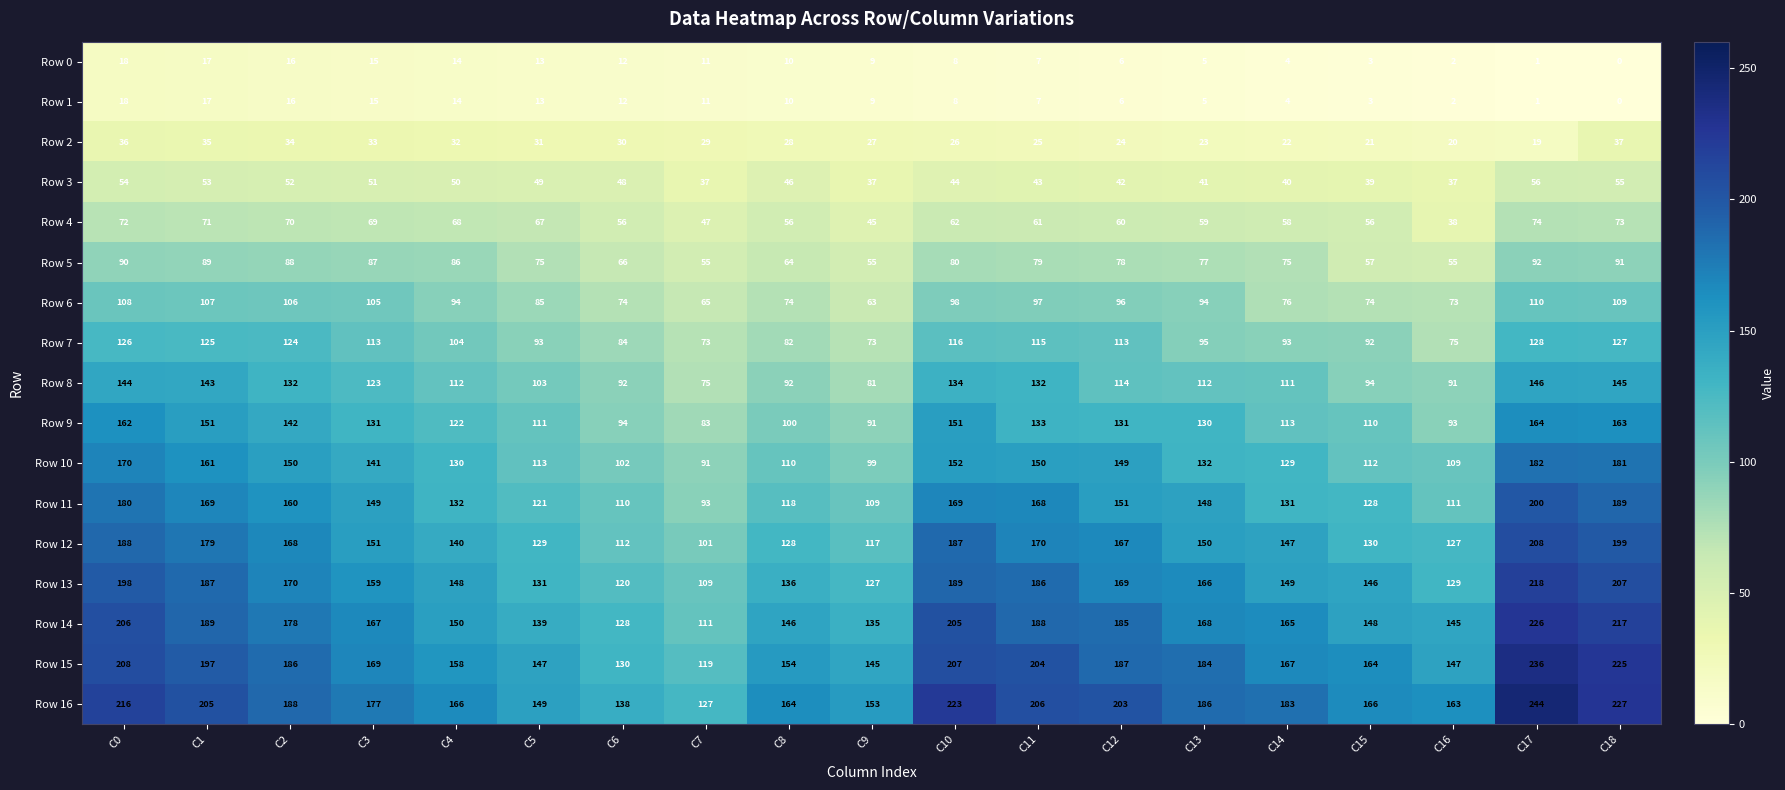

Between C5 and C12, which series saw the biggest shift?

Row 16